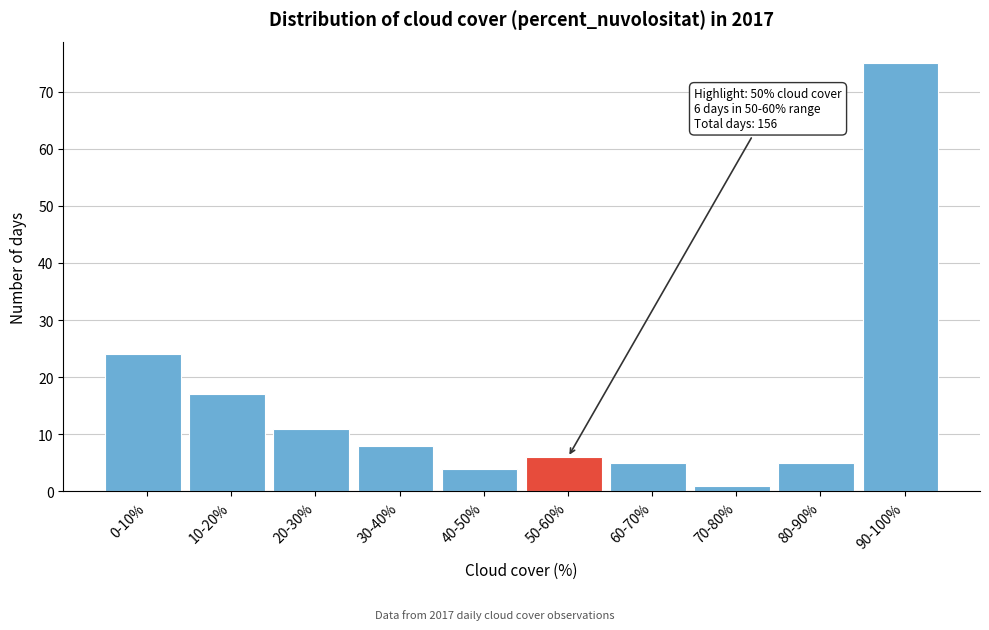

Reading left to right, extract all data points from this chart.

0-10%=24	10-20%=17	20-30%=11	30-40%=8	40-50%=4	50-60%=6	60-70%=5	70-80%=1	80-90%=5	90-100%=75